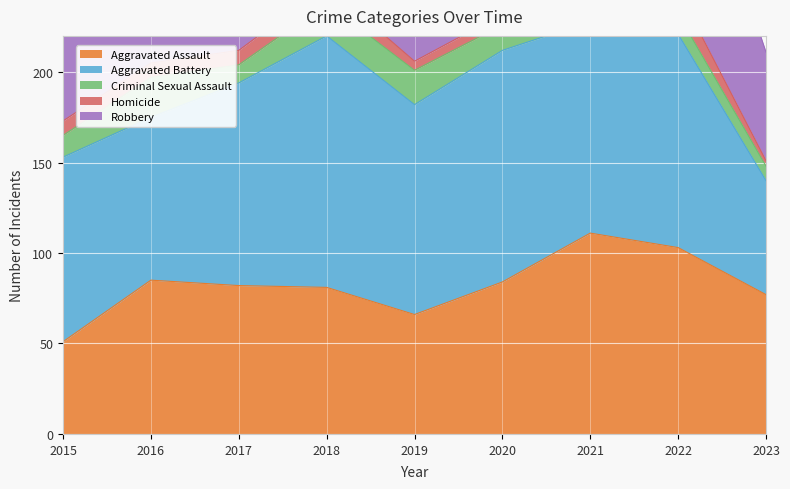

At which category does Aggravated Battery reach its first local peak?

2018